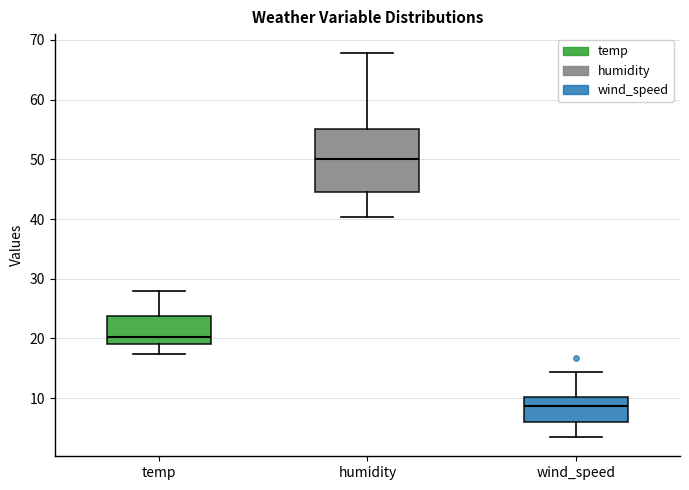

Which box's median line is the highest?

humidity